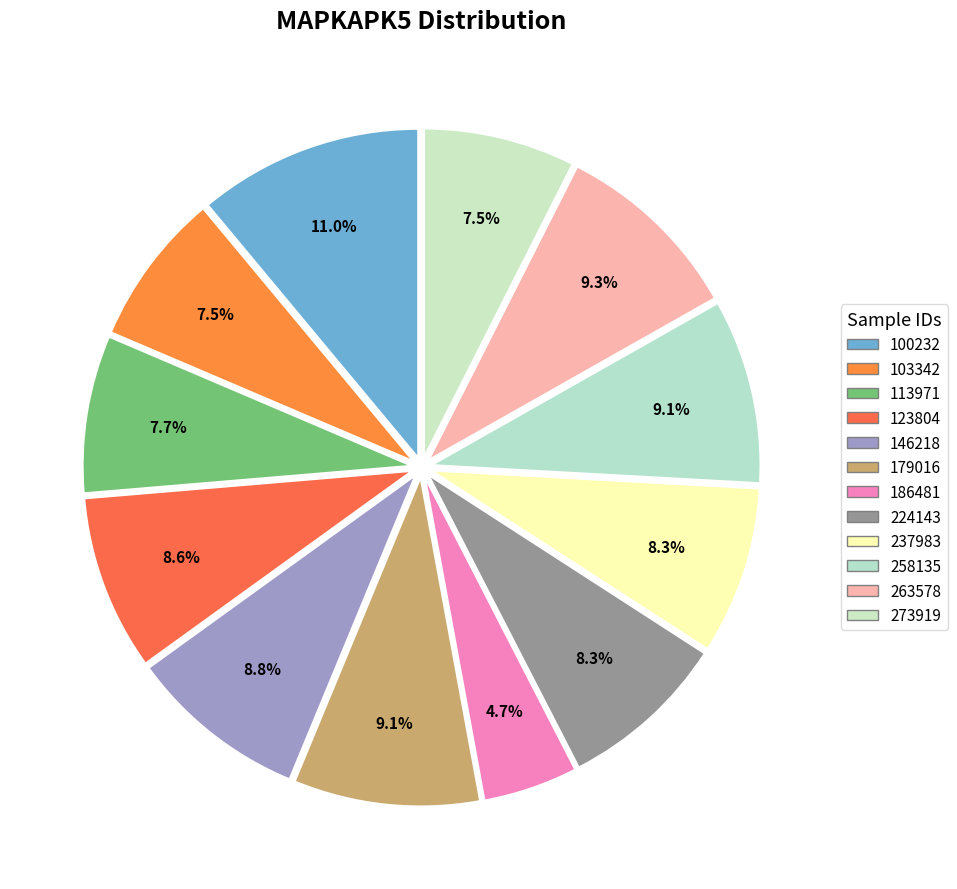

Rank the categories by value from highest to lowest.

100232, 263578, 179016, 258135, 146218, 123804, 224143, 237983, 113971, 103342, 273919, 186481